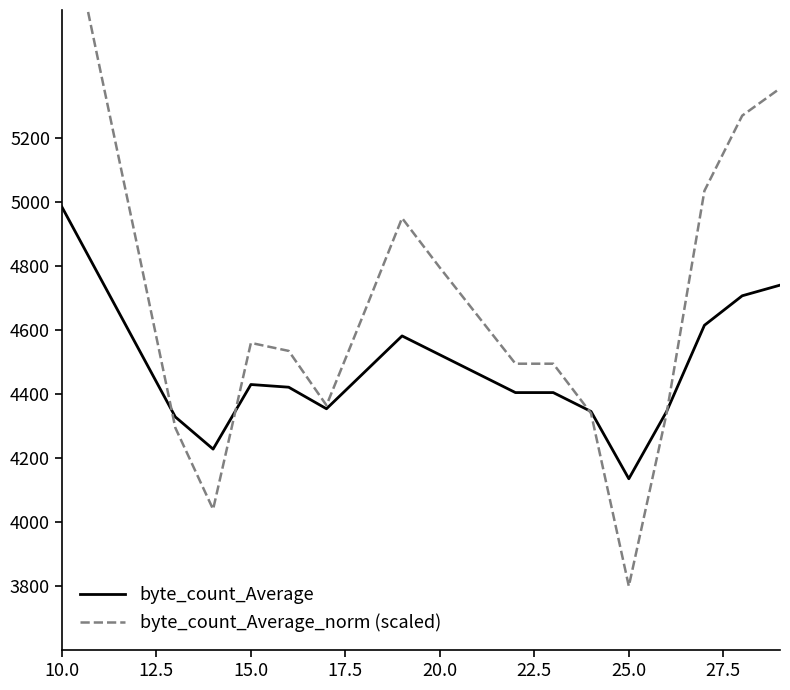

Reading left to right, transcribe all the data shown in this chart.

byte_count_Average: 4984.6	4766.0	4547.4	4328.8	4228.2	4430.0	4421.6	4354.2	4468.0	4581.8	4522.8	4463.8	4404.8	4404.8	4345.8	4135.6	4345.8	4615.0	4707.2	4740.4
byte_count_Average_norm (scaled): 5985.0	5420.0	4860.0	4295.0	4040.0	4560.0	4535.0	4365.0	4655.0	4950.0	4795.0	4645.0	4495.0	4495.0	4340.0	3800.0	4340.0	5035.0	5270.0	5355.0